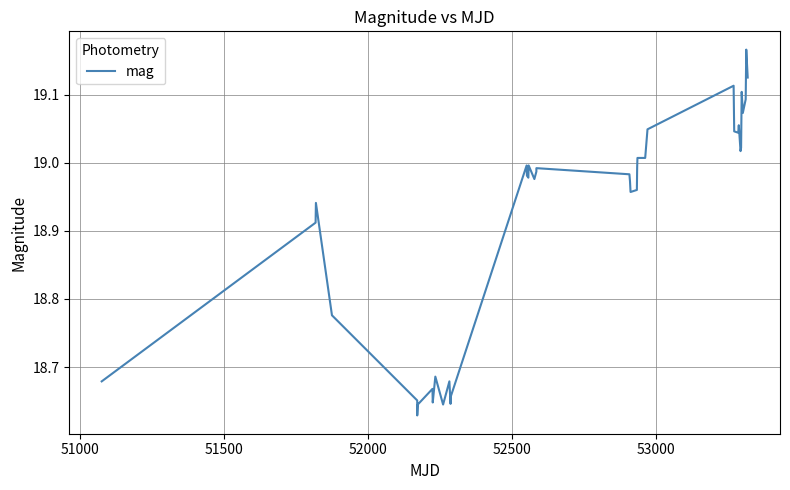

What is the difference between the maximum and minimum values?

0.5